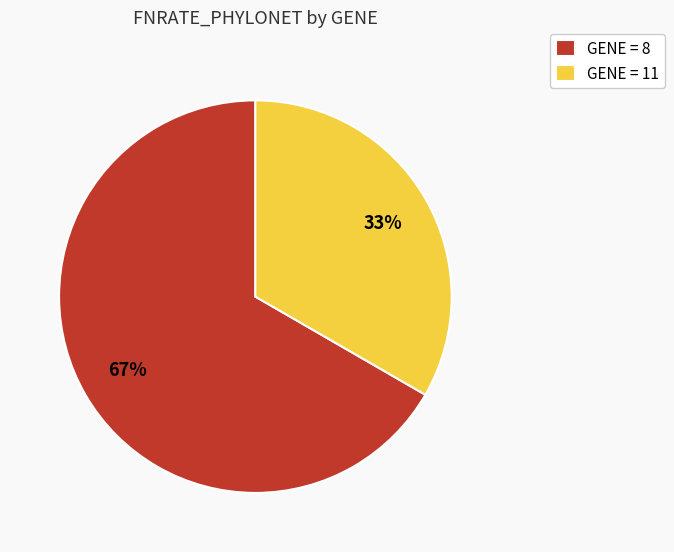

What is the largest slice in the pie chart?

GENE = 8